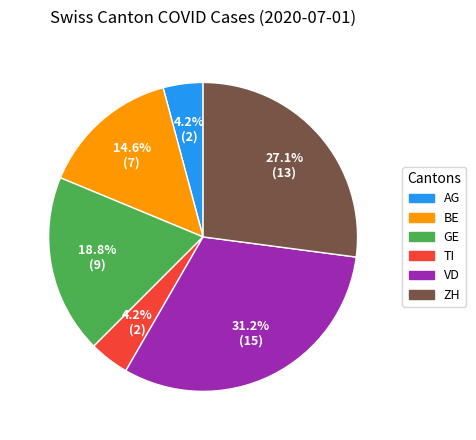

What percentage is NOT represented by AG?

95.8%